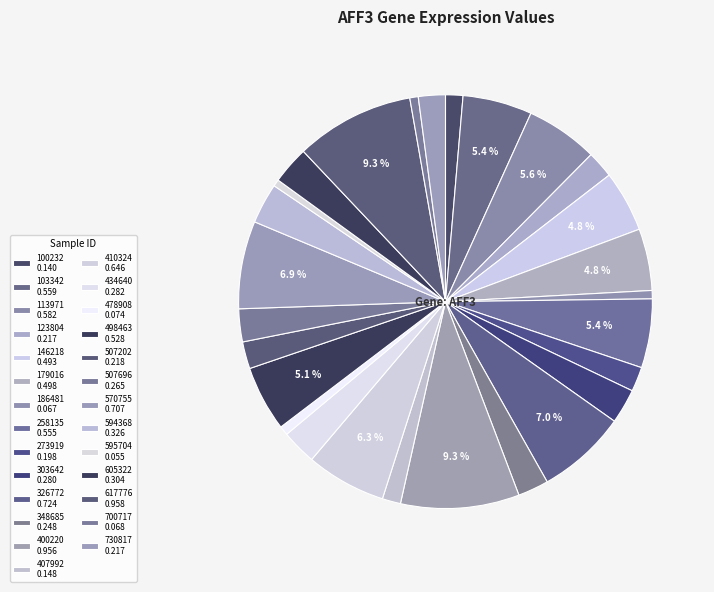

What percentage is NOT represented by 605322?

97.1%